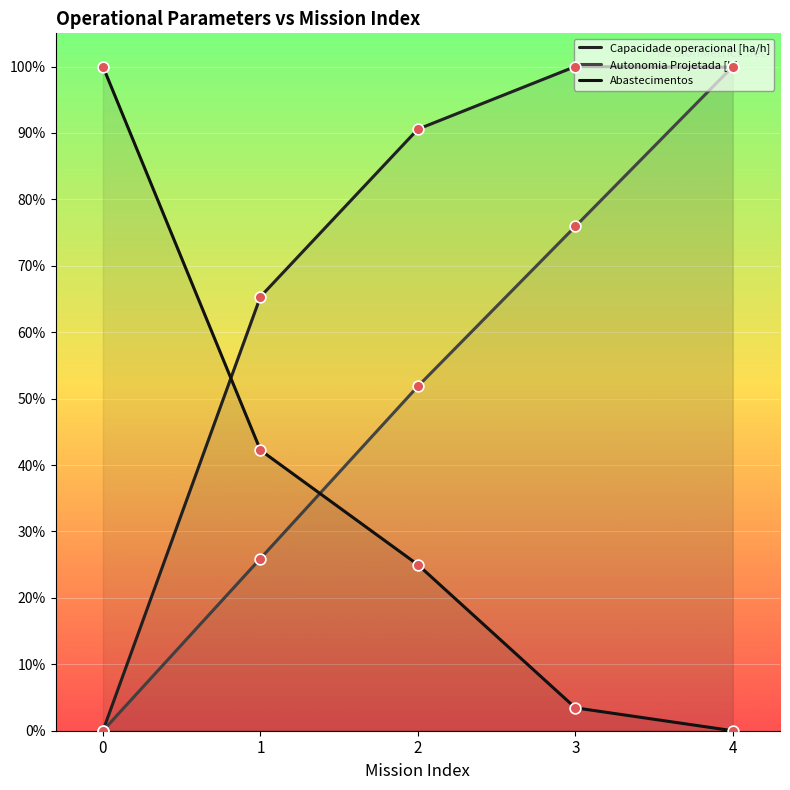

What are all the series names shown in the legend?

Capacidade operacional [ha/h], Autonomia Projetada [h], Abastecimentos